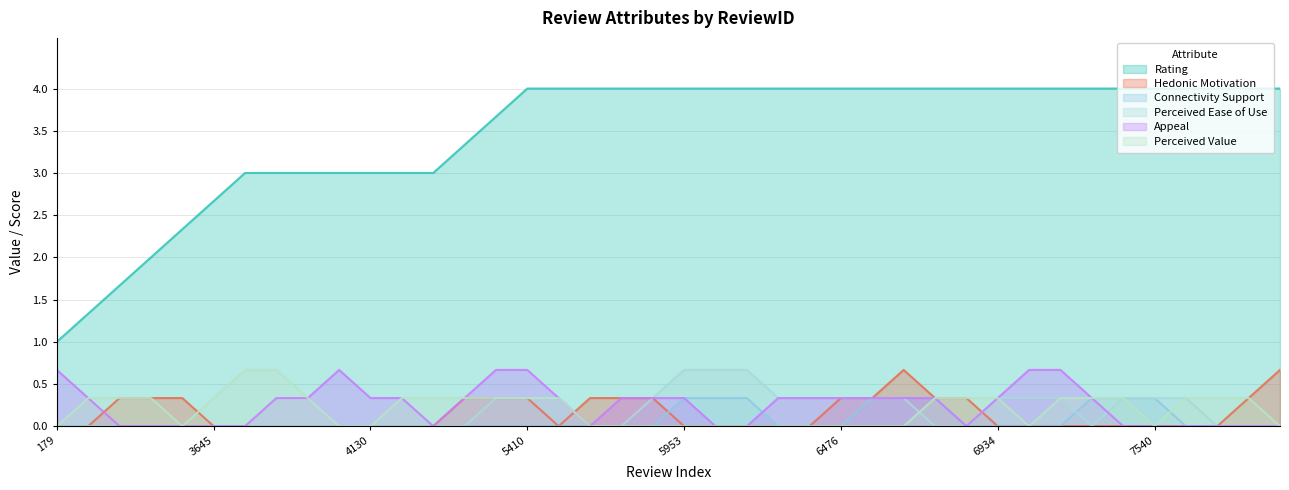

At which label does Perceived Value reach its minimum?

179